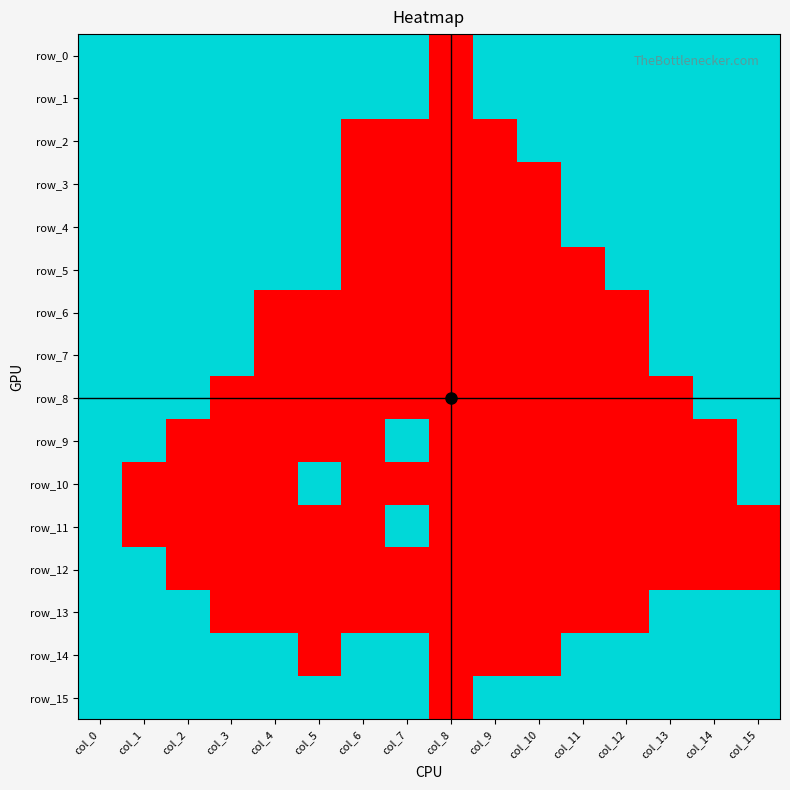

The value of row_1 at col_4 is 1. True or false?

False